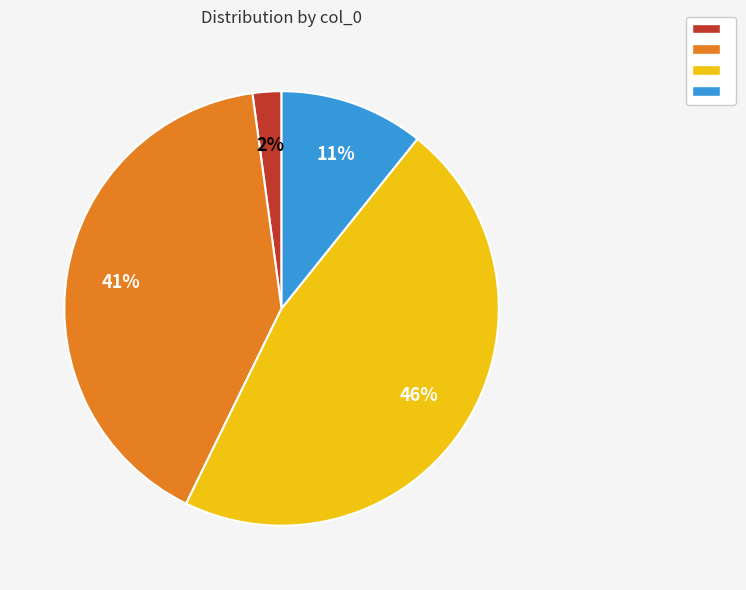

Does any single category account for the majority?

No